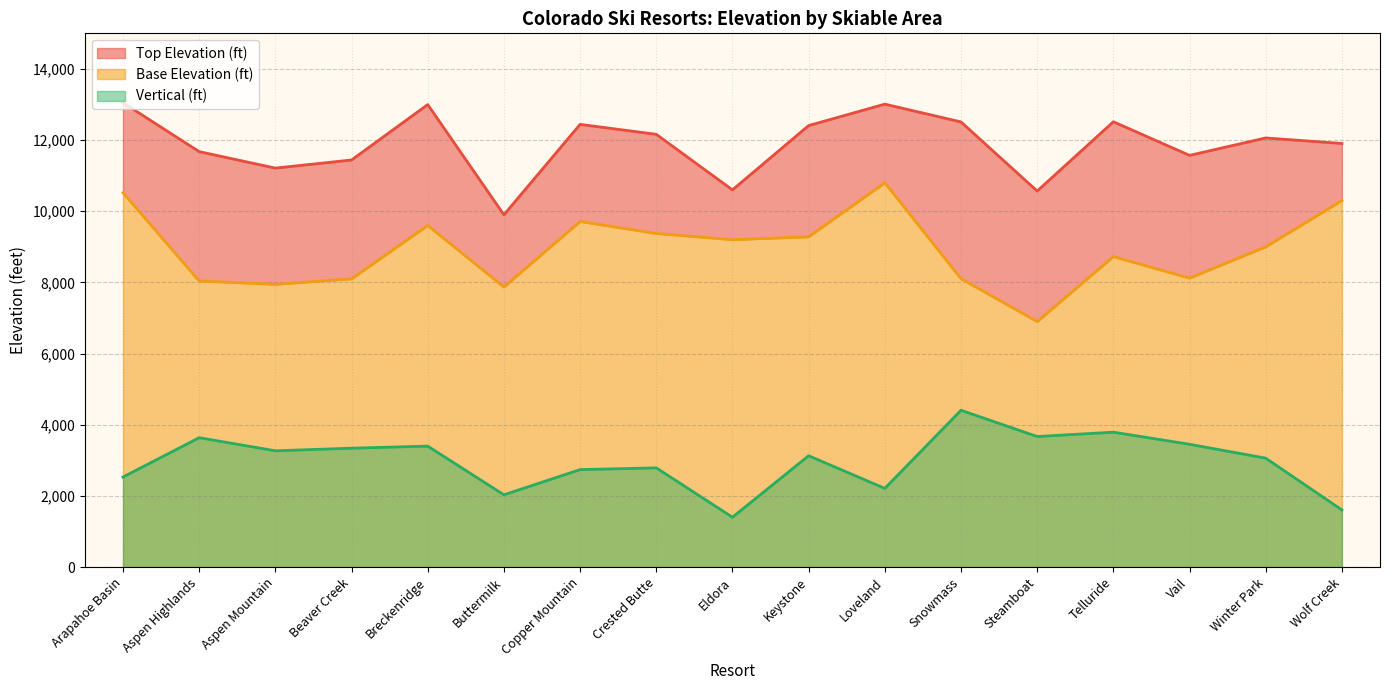

Which series changed the most between Aspen Mountain and Vail?

Top Elevation (ft)